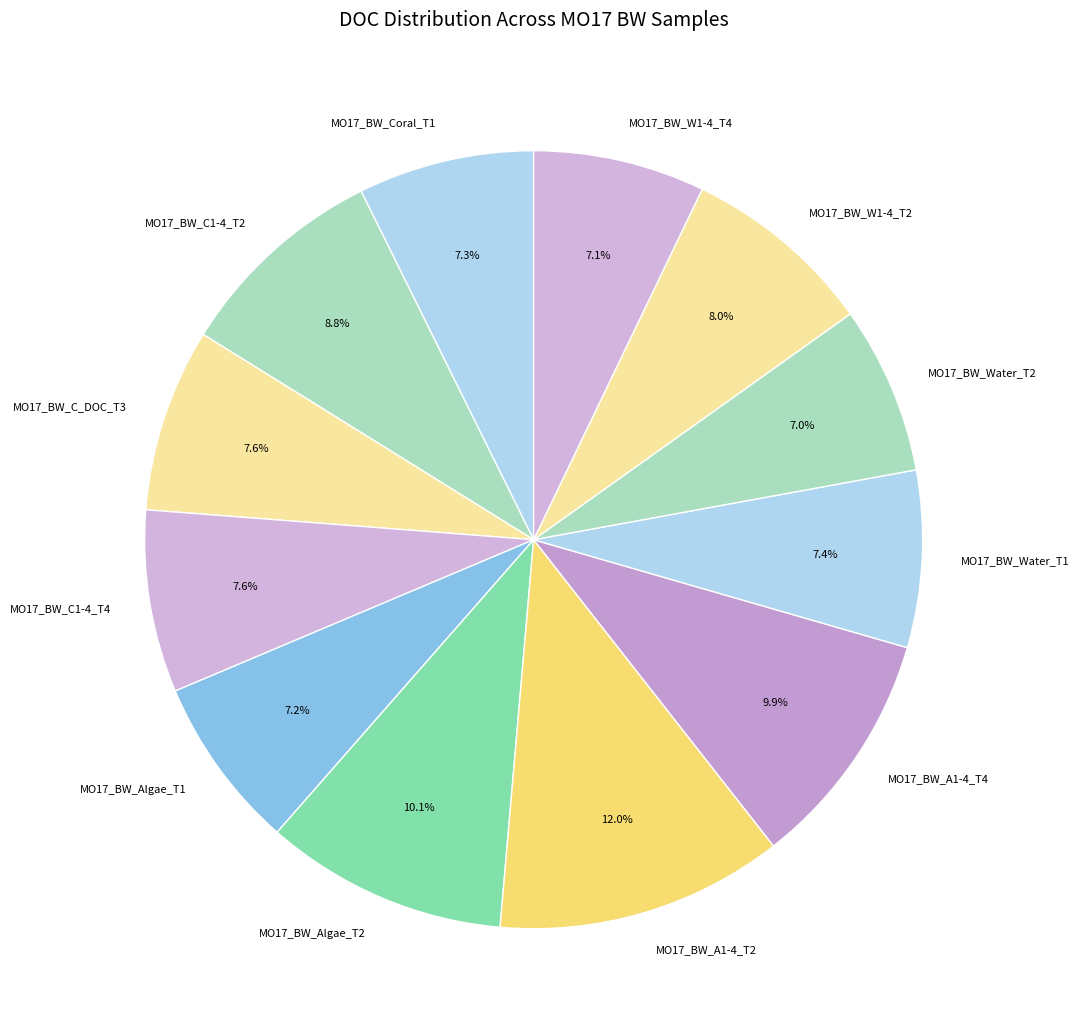

How many segments does this pie chart have?

12